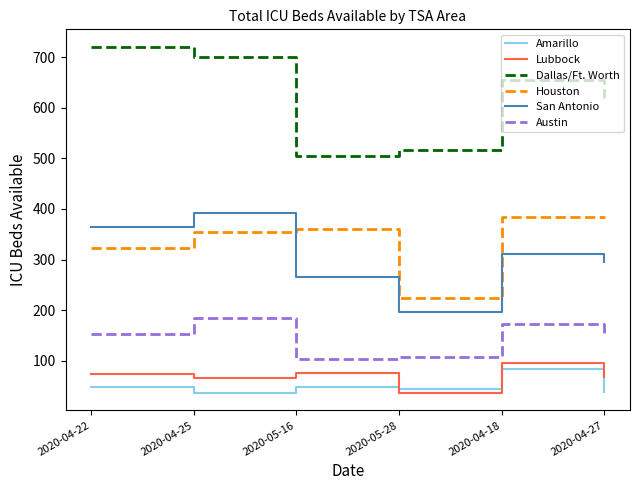

What is the minimum value shown in the chart?

36